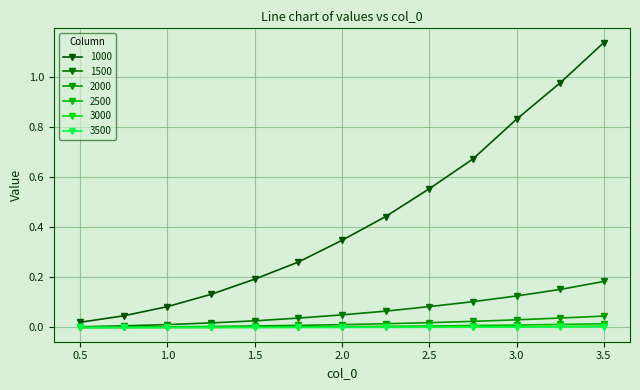

True or false: 1500 has more than 1 points higher than both neighbors.

False